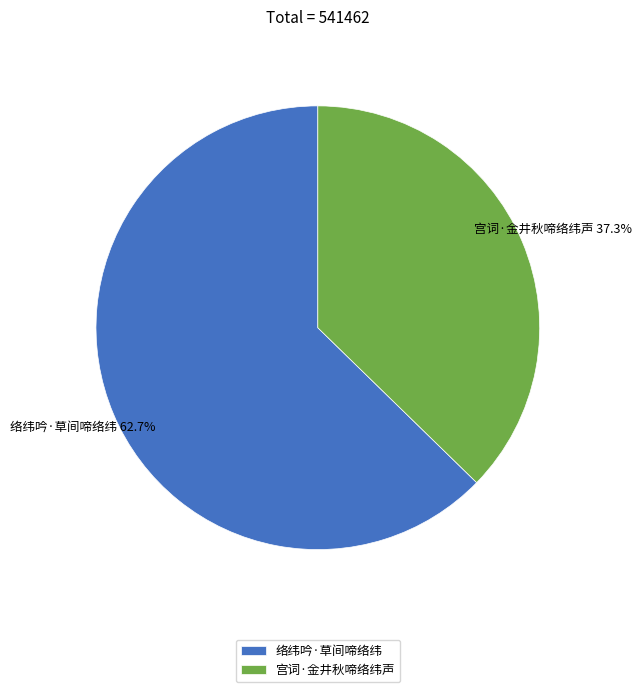

Rank the categories by value from lowest to highest.

宫词·金井秋啼络纬声, 络纬吟·草间啼络纬